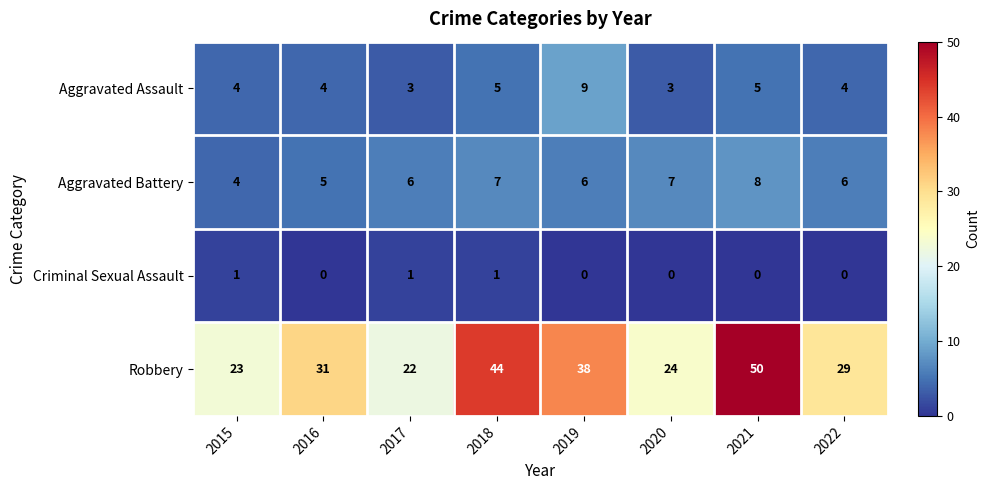

Between 2018 and 2022, which series saw the biggest shift?

Robbery